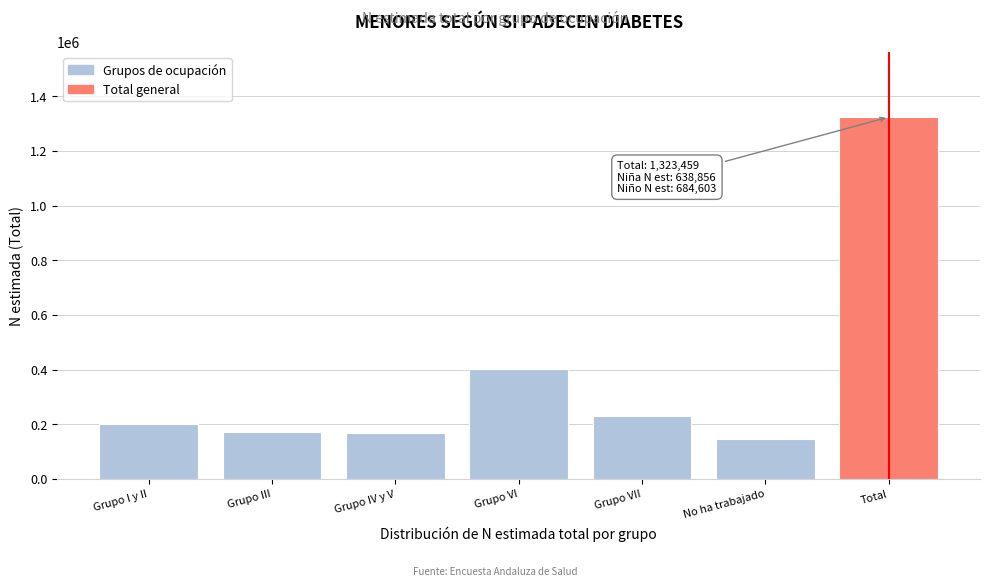

Reading right to left, what are all the values shown in this chart?

1323459	147262	231410	402807	166724	173359	201898